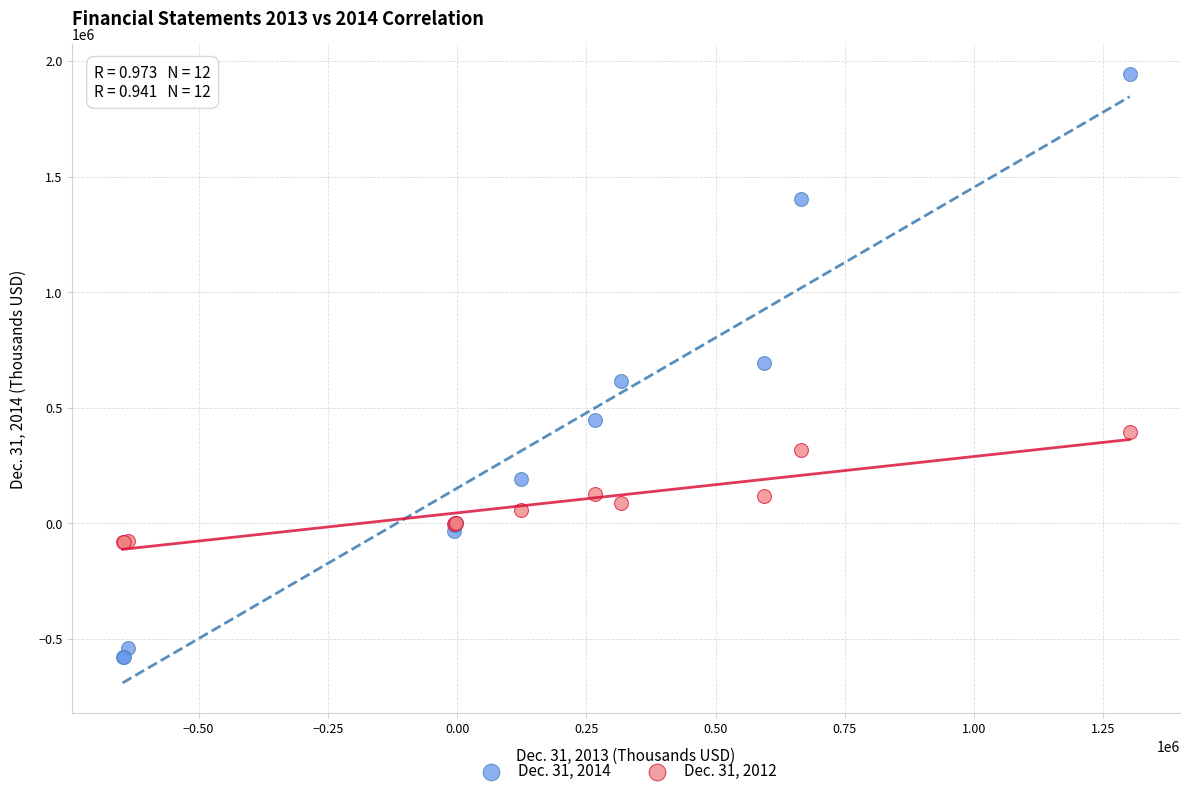

What is the X range (max minus min) for the scatter plot?

1947867